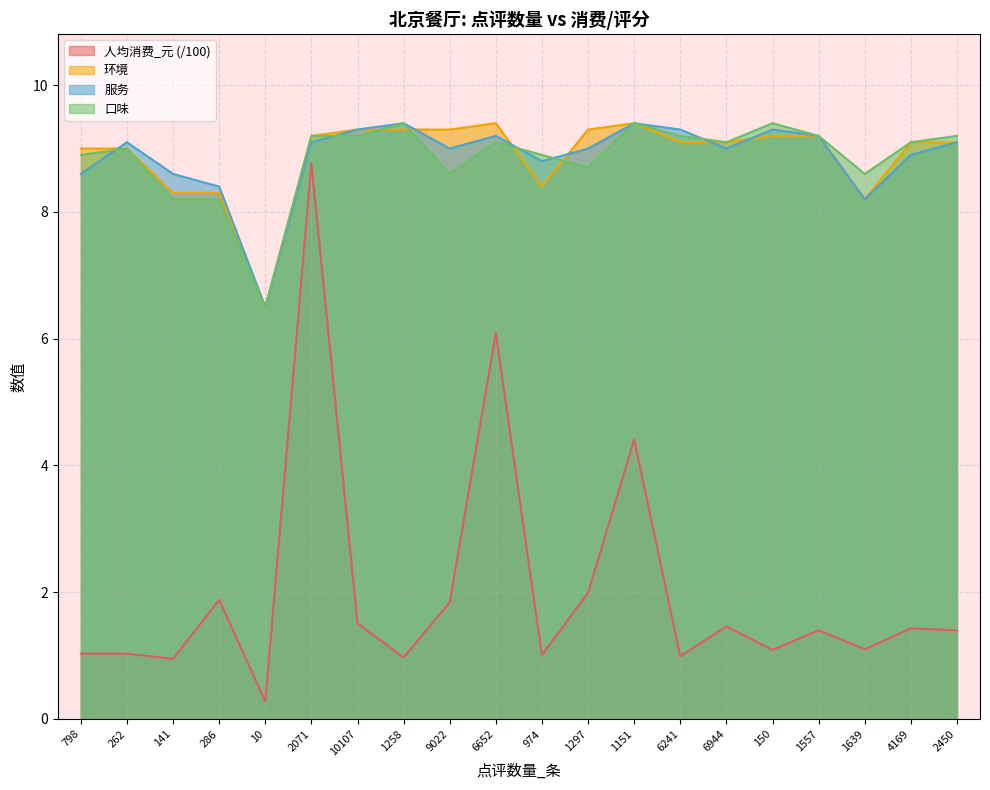

How many lines are shown in the chart?

4